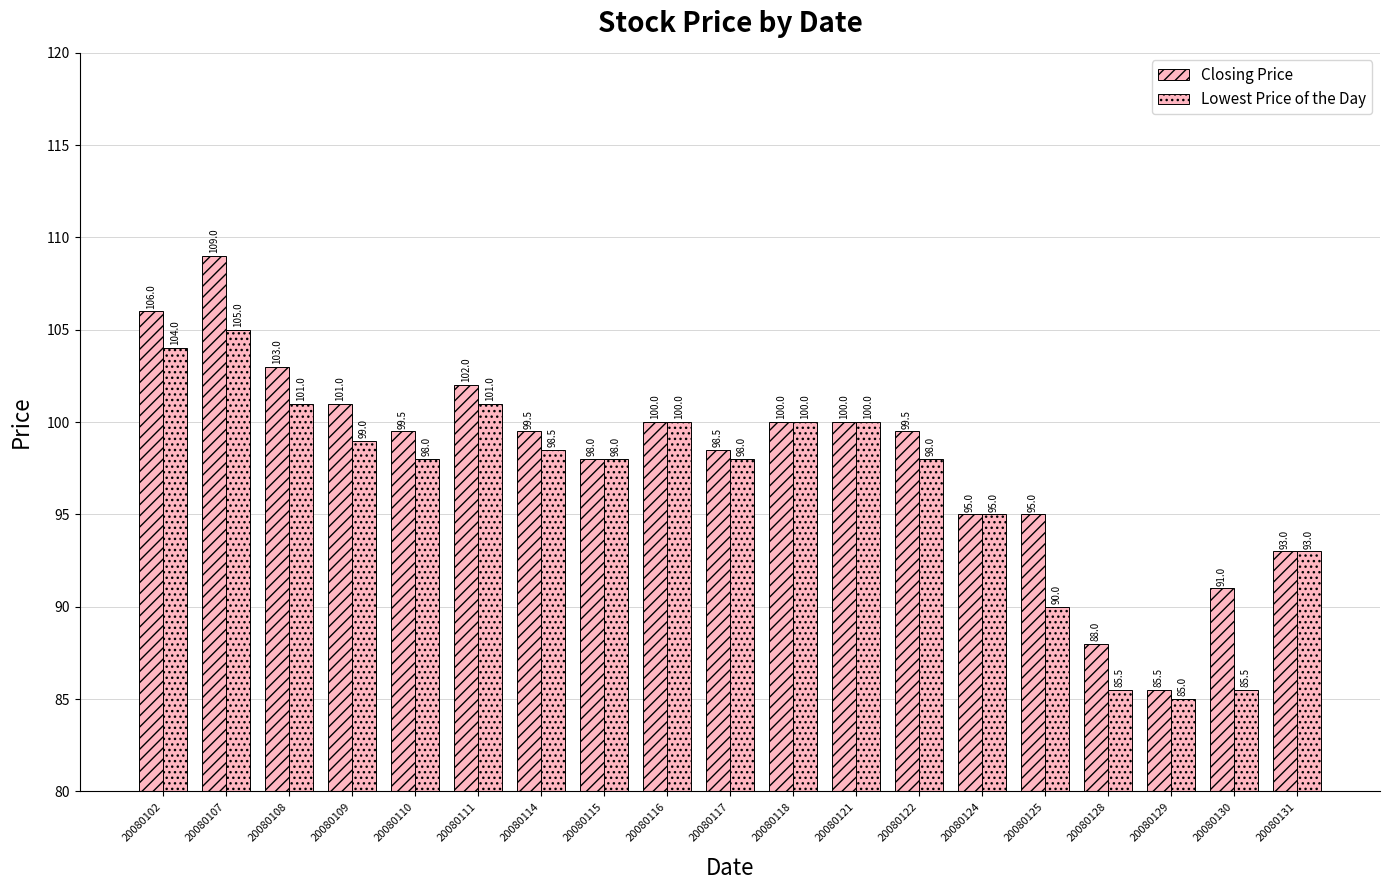

The value of Lowest Price of the Day at 20080130 is 85.5. True or false?

True